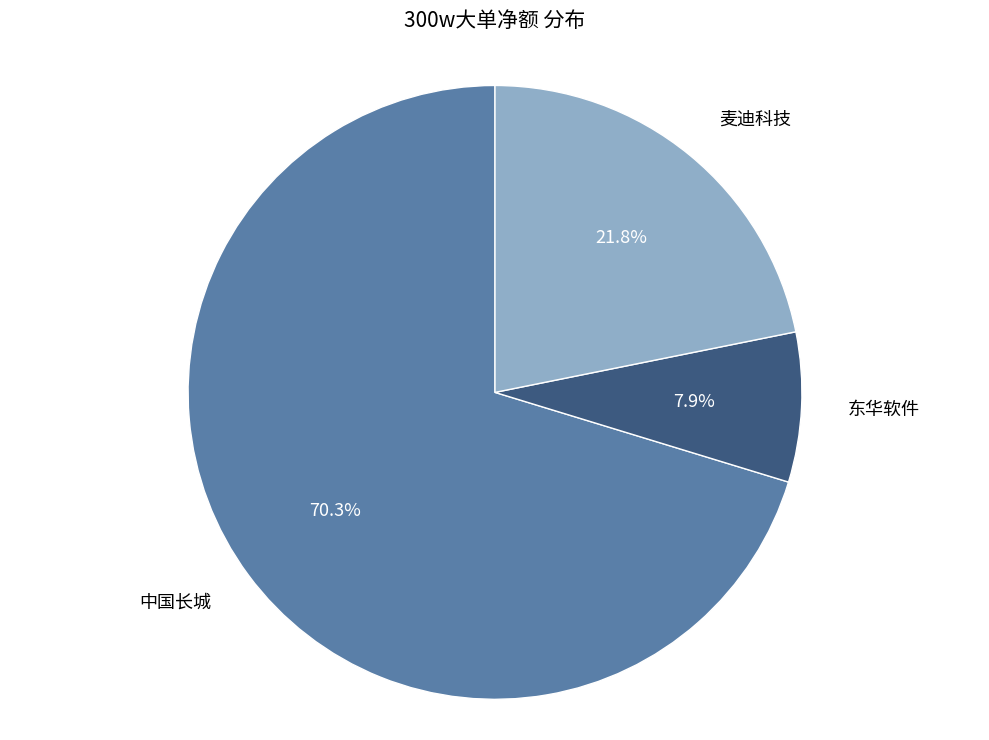

How many segments does this pie chart have?

3